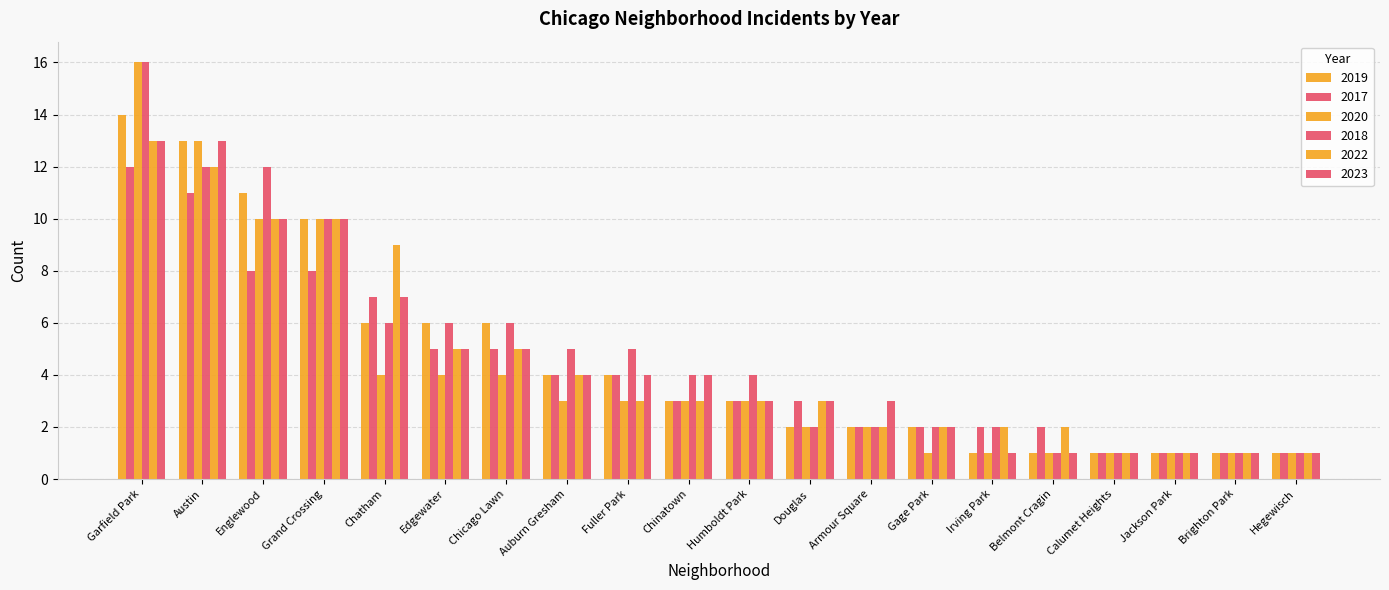

The 2019 series shows 3 at Chicago Lawn. True or false?

False